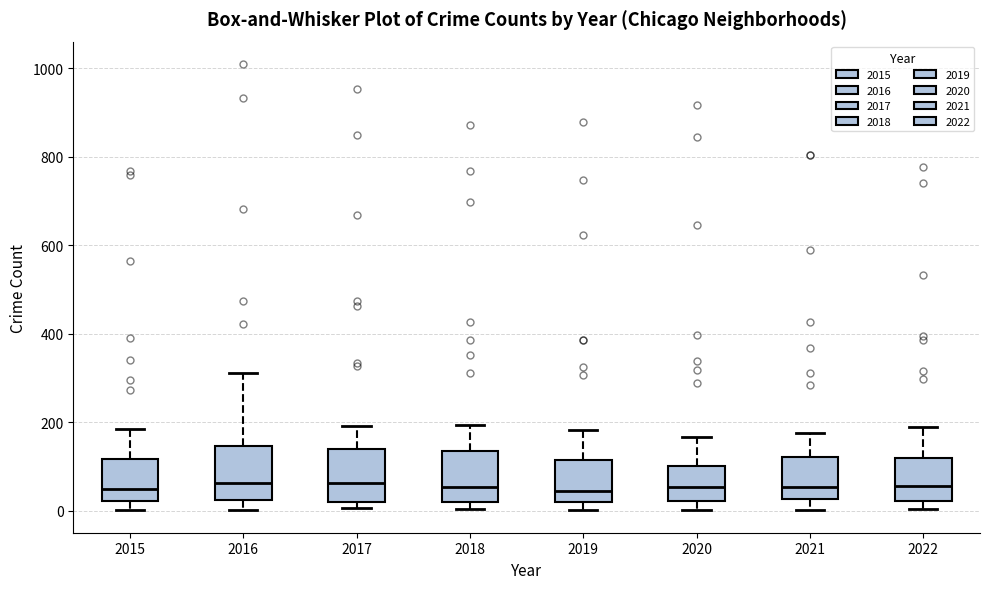

Where is the upper edge of the box at x = 2022 on the y-axis? The values are not printed on the chart, so give them approximately, as read against the axis.

120